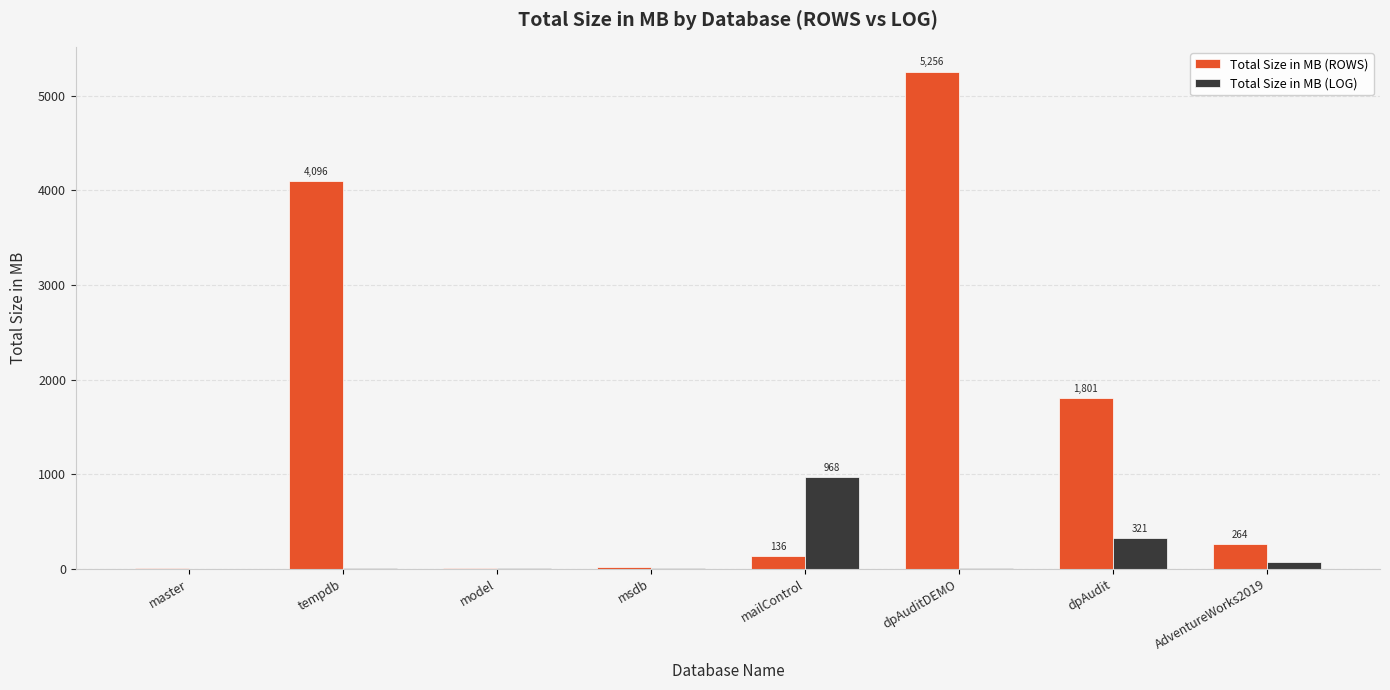

Which series changed the most between master and AdventureWorks2019?

Total Size in MB (ROWS)